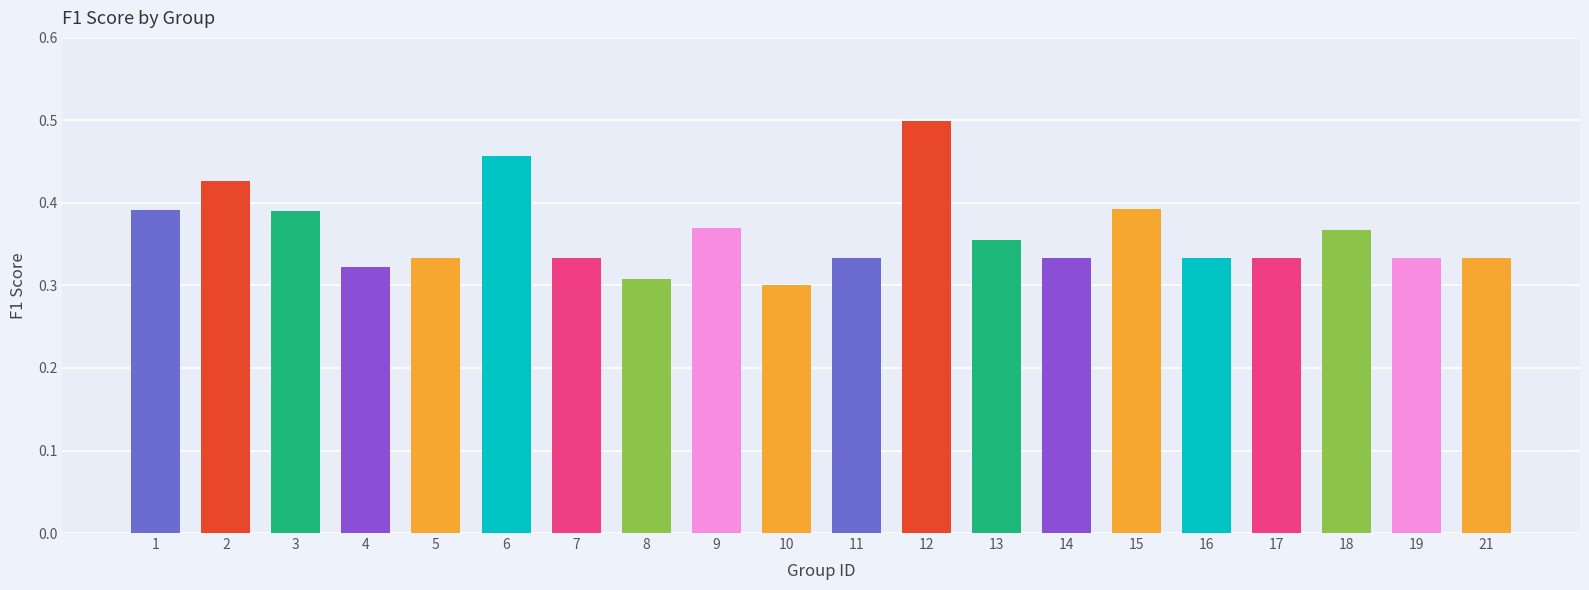

What is the change in value from 2 to 9?

-0.1